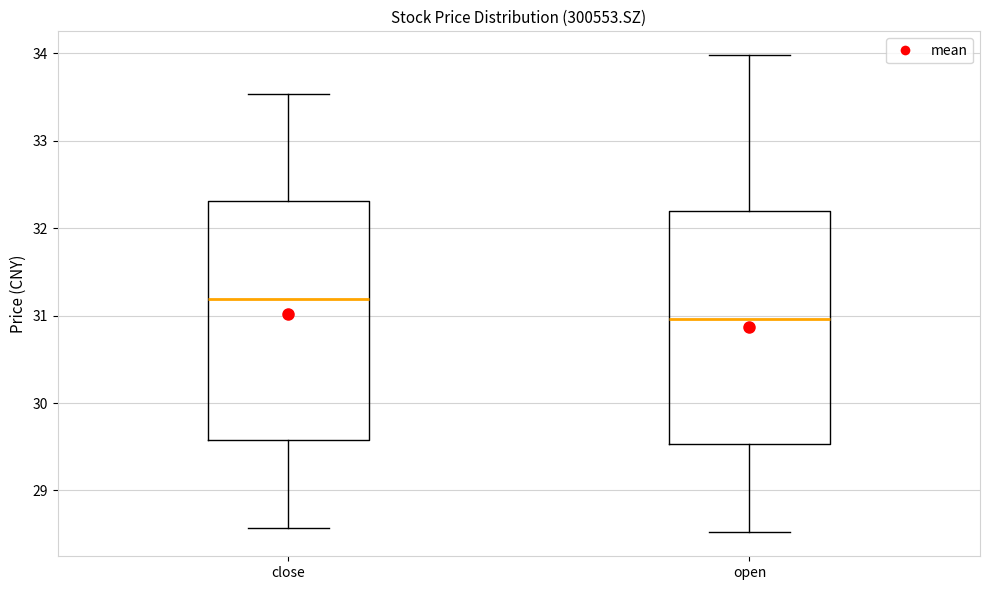

Reading left to right, transcribe this box plot: for each box, give where its median line is, the range the box spans, and where its two whiskers end, as read against the y-axis. The values are not printed on the chart, so give them approximately, as read against the axis.

close: median 31.2, box 29.6 to 32.3, whiskers 28.6 to 33.5
open: median 31.0, box 29.5 to 32.2, whiskers 28.5 to 34.0